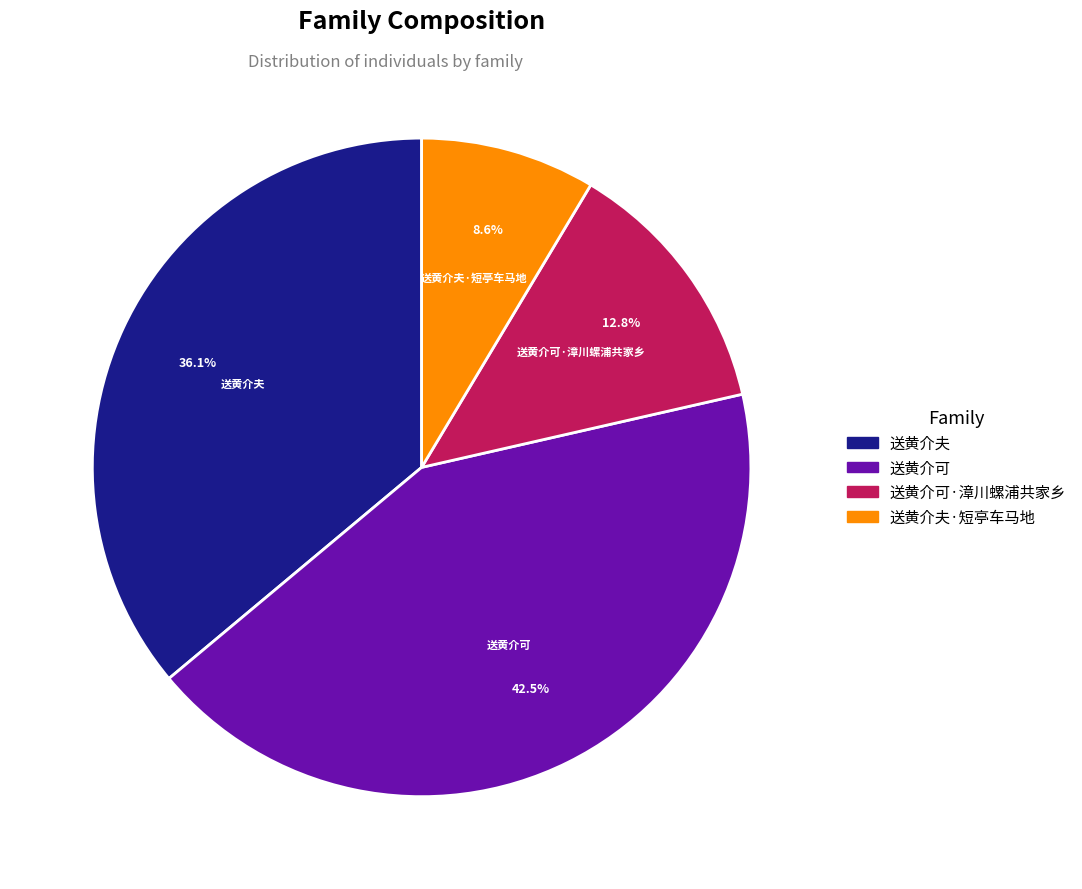

Is there any slice that represents more than half of the pie?

No